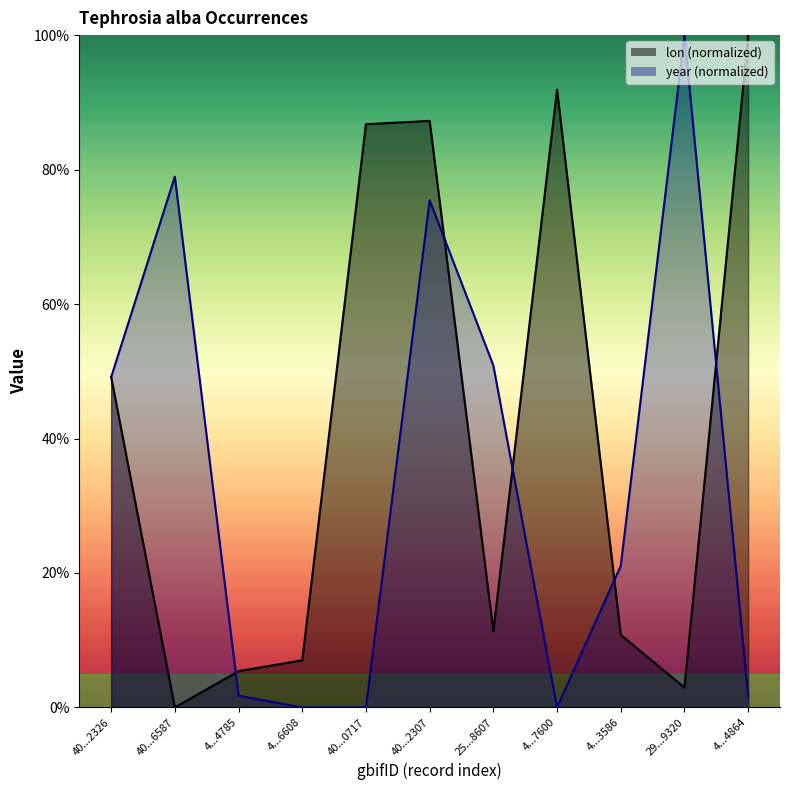

At which category is the sum across all series the highest?

40...2307